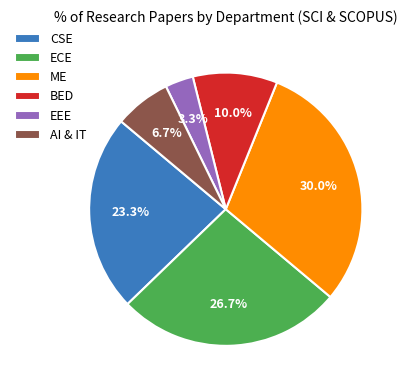

Is it true that CSE is 23% of the pie?

True